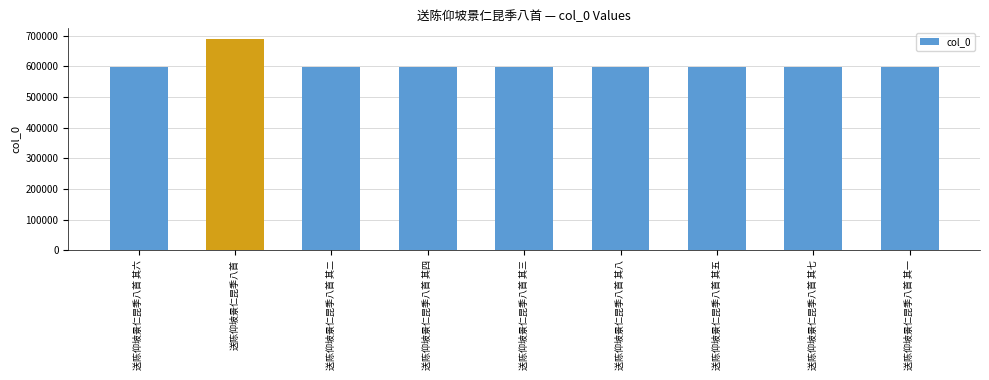

Read the value at 送陈仰坡景仁昆季八首 其八, to the nearest 100.

597000